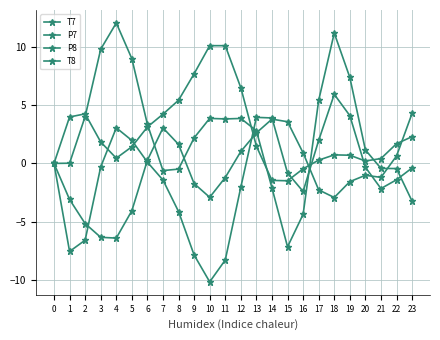

What is the sum of the T8 values at 6 and 22?

-1.3